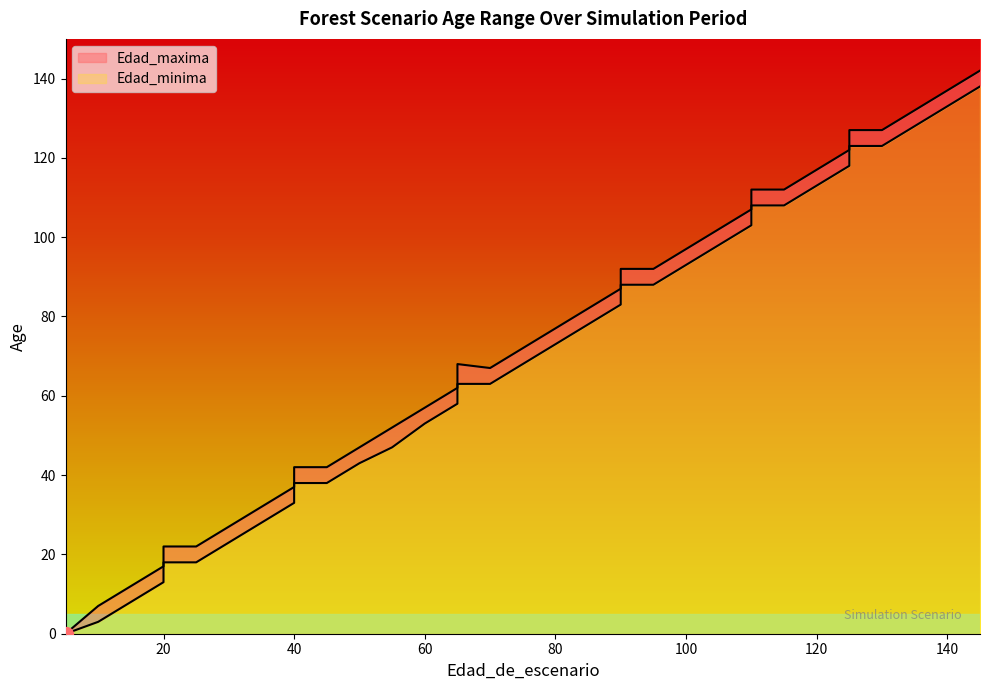

How many distinct data groups are displayed?

2